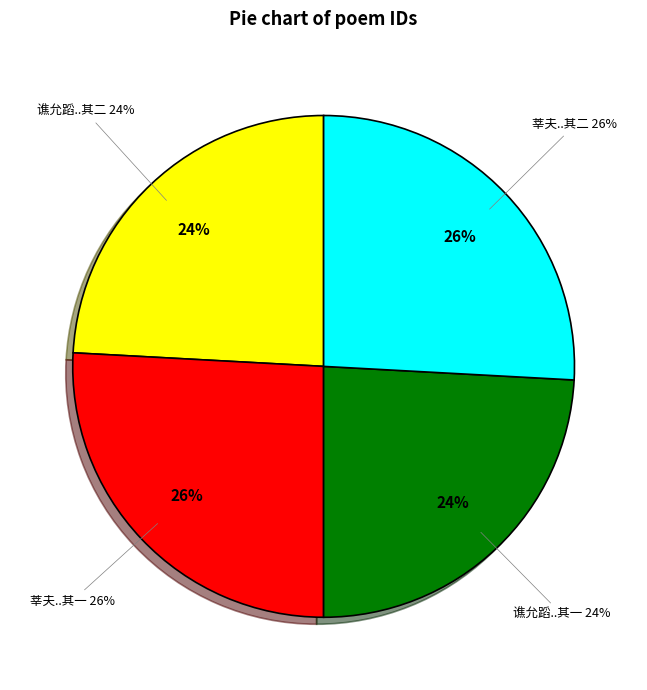

Does 莘夫再用前韵作诗谢余过其居复用韵答之 其二 represent more than half of the total?

No